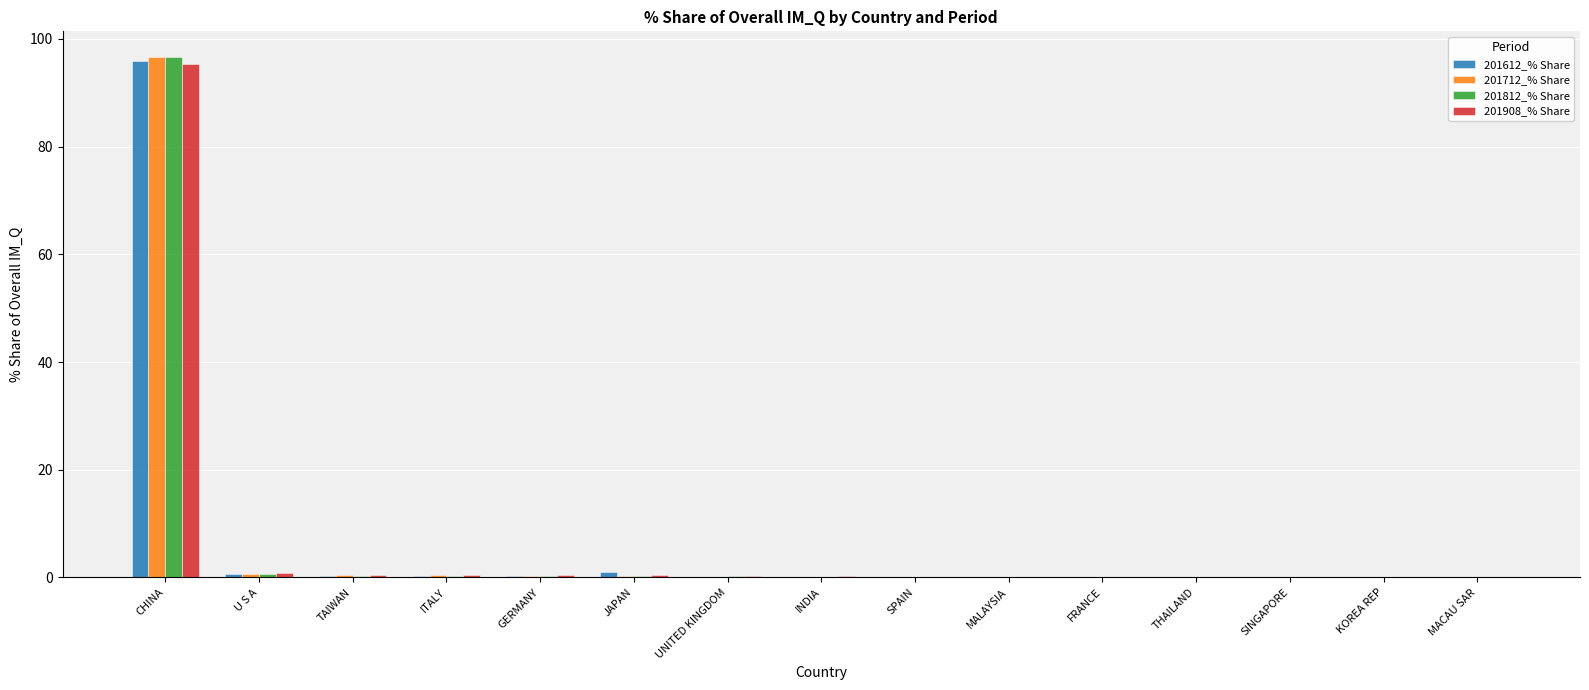

What is the maximum value for 201812_% Share?

96.6